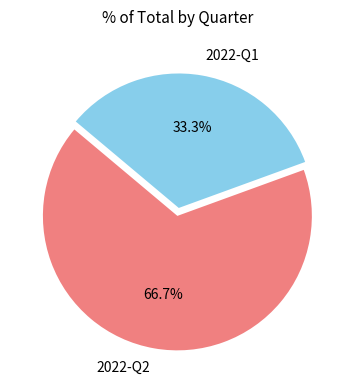

True or false: 2022-Q1 accounts for 33% of the total.

True